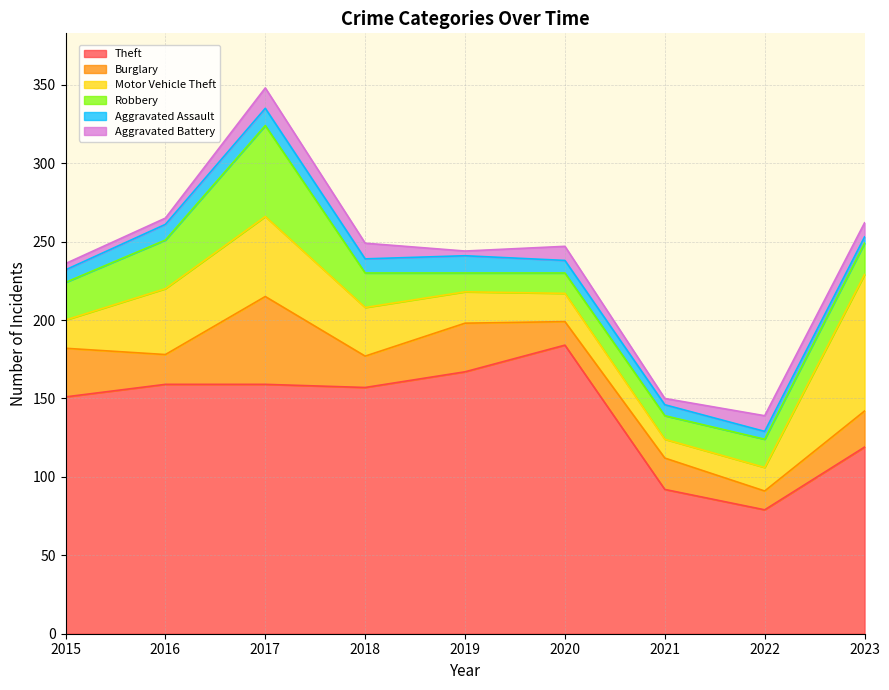

The Robbery series shows 24 at 2015. True or false?

True